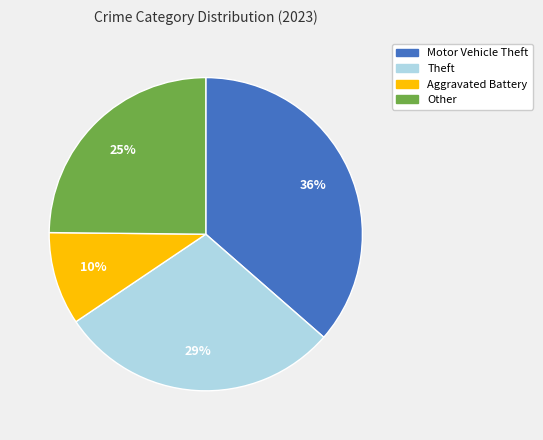

Is it true that Aggravated Battery is 1% of the pie?

False